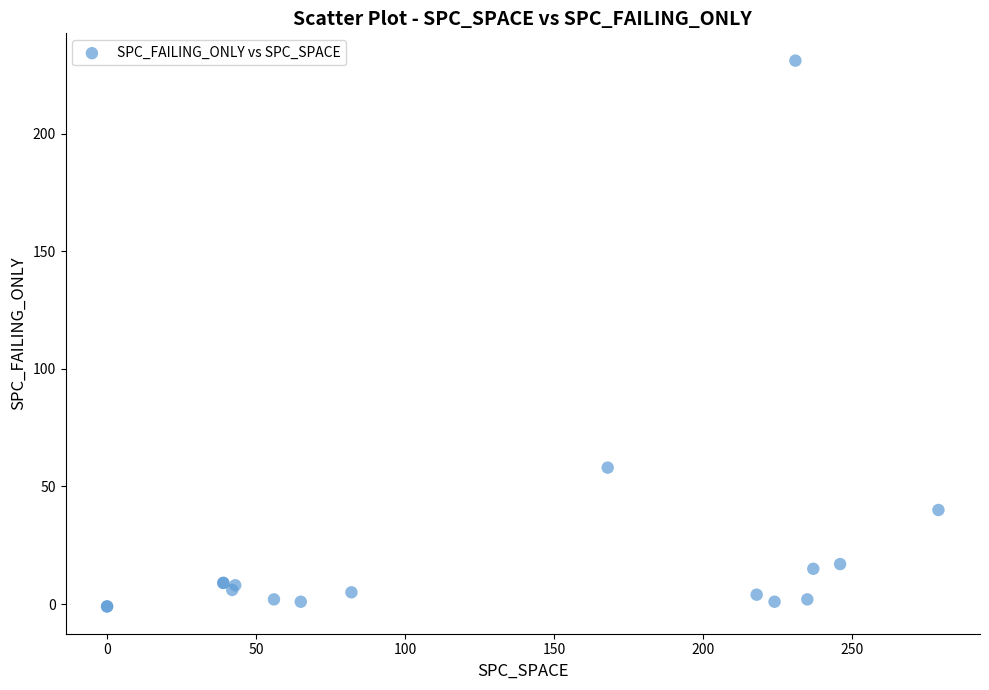

What Y value in the scatter plot is closest to 115?

58